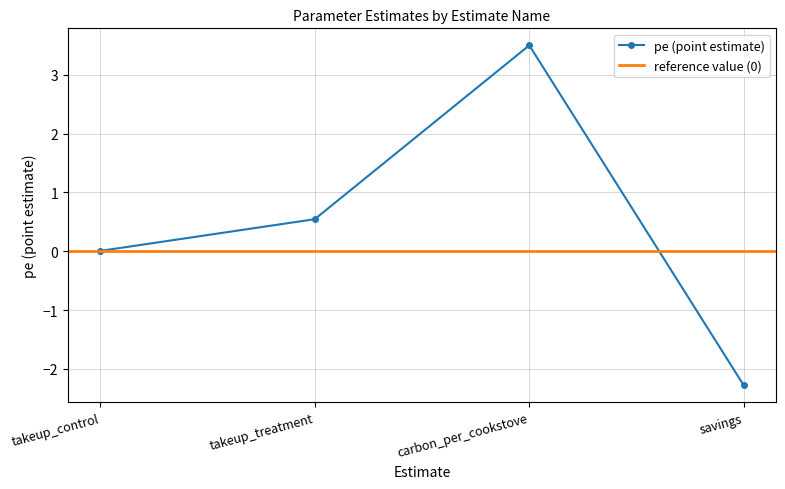

What is the value of the pe (point estimate) point at the 3rd from the left?

3.5